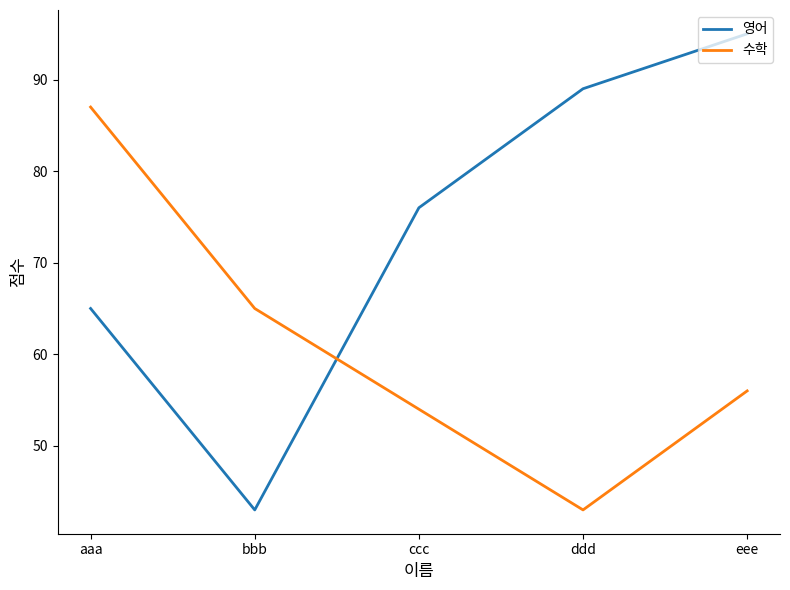

True or false: 수학 has a value of 33 at bbb.

False